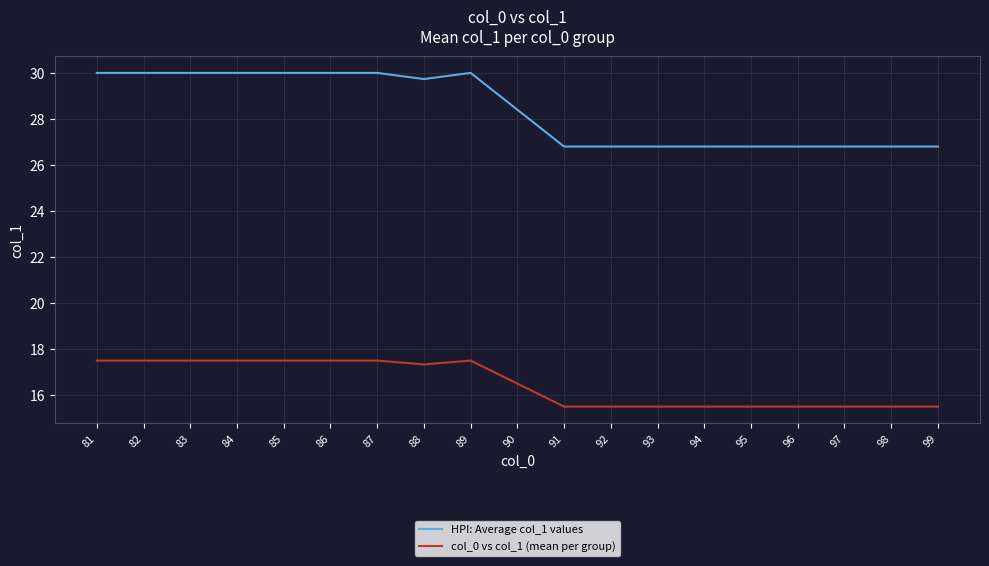

Read the HPI: Average col_1 values value at 88.

29.7